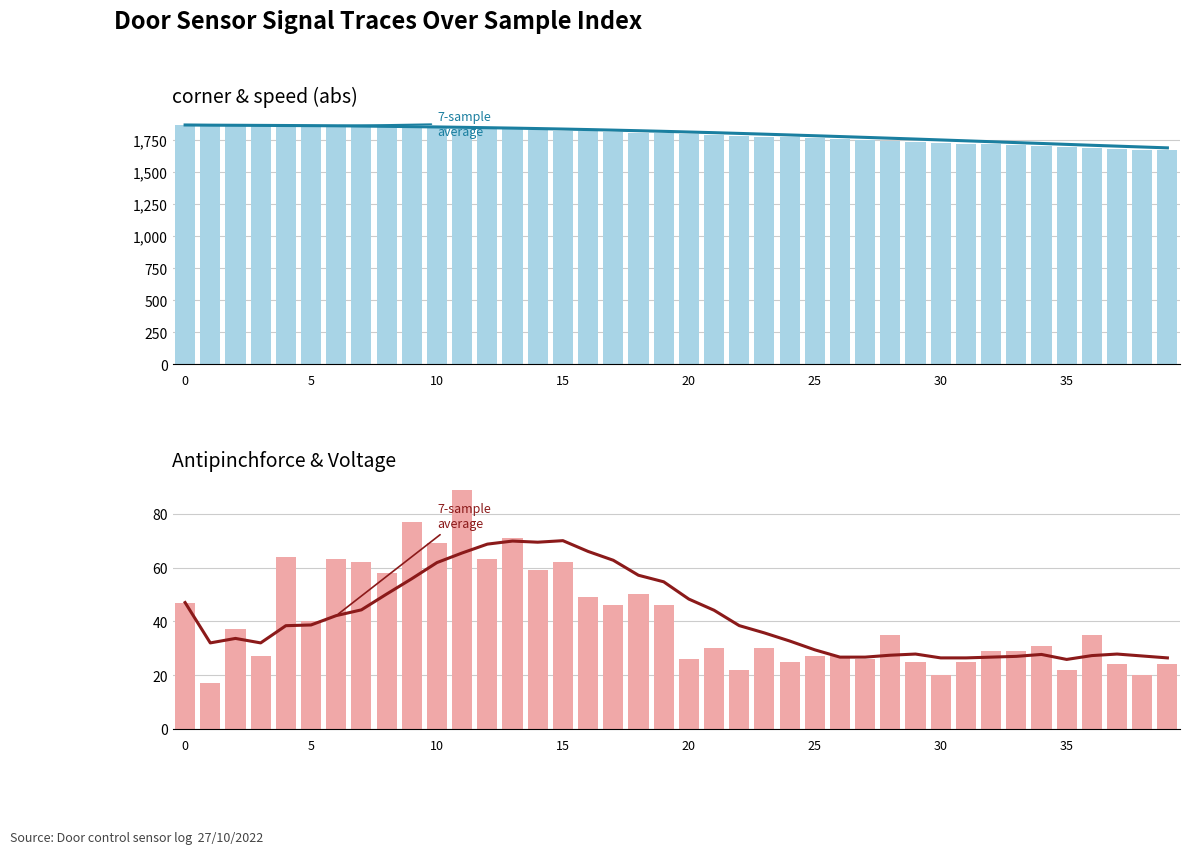

What is the spread (max minus min) of values at 26?

1748.1